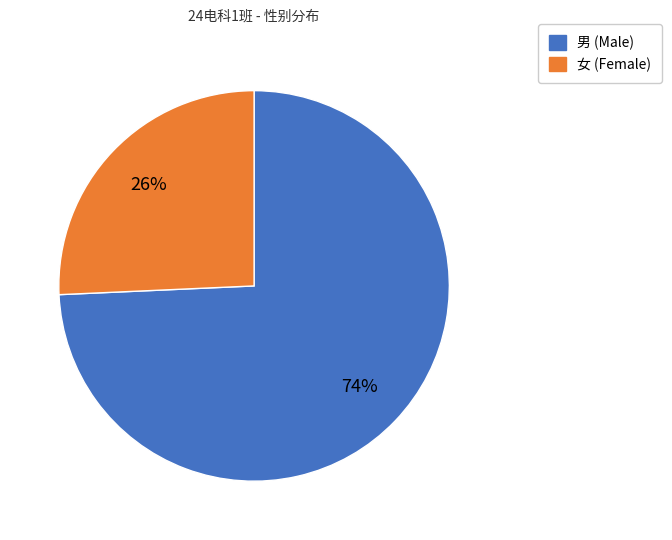

Is there any slice that represents more than half of the pie?

Yes